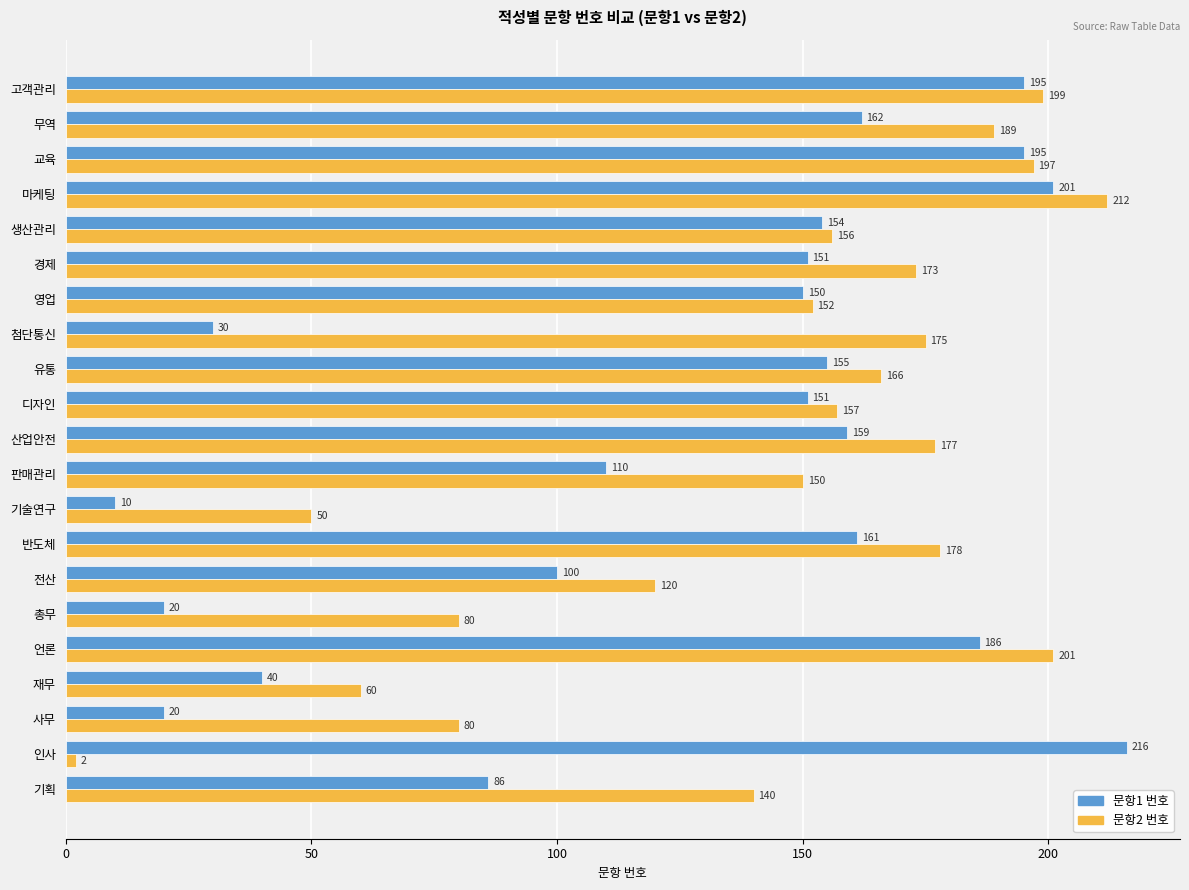

What is the smallest value displayed?

2